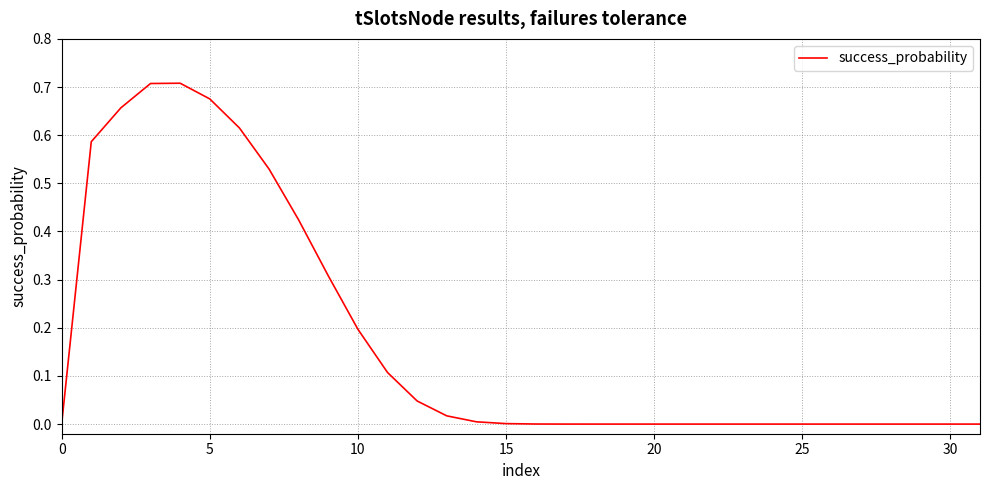

Count the number of categories in the chart.

32